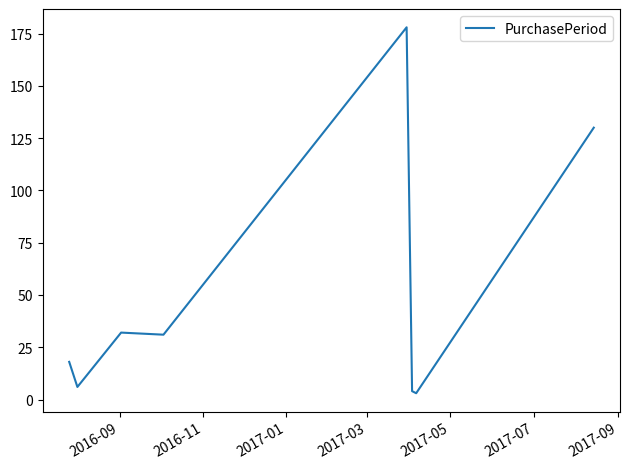

True or false: there are more than 0 points higher than both neighbors.

True